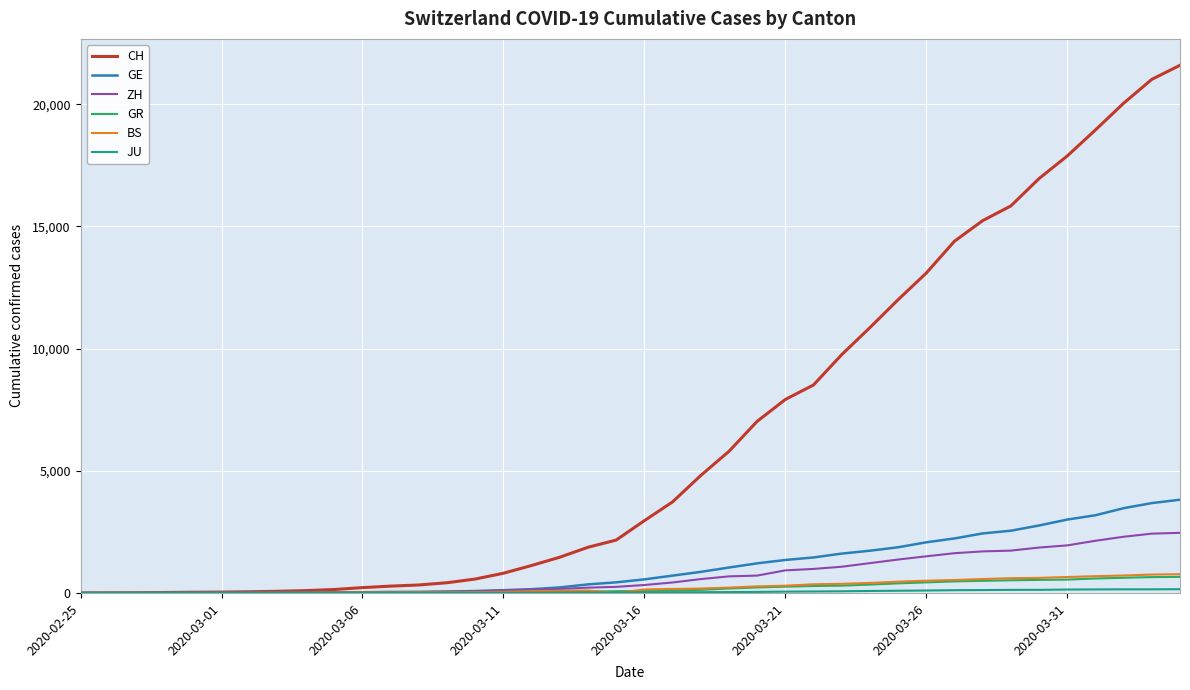

Which series has the largest total across all categories?

CH